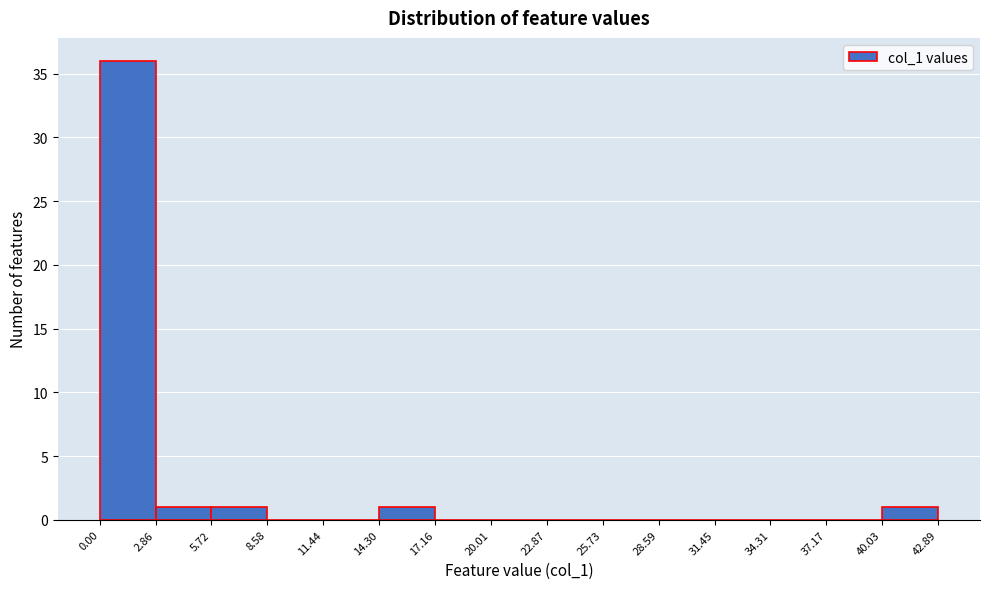

Reading left to right, transcribe this chart: for each bar, give the range it covers on the x-axis and its height. The values are not printed on the chart, so give them approximately, as read against the axis.

0.00 to 2.86: 36
2.86 to 5.72: 1
5.72 to 8.58: 1
8.58 to 11.44: 0
11.44 to 14.30: 0
14.30 to 17.16: 1
17.16 to 20.01: 0
20.01 to 22.87: 0
22.87 to 25.73: 0
25.73 to 28.59: 0
28.59 to 31.45: 0
31.45 to 34.31: 0
34.31 to 37.17: 0
37.17 to 40.03: 0
40.03 to 42.89: 1